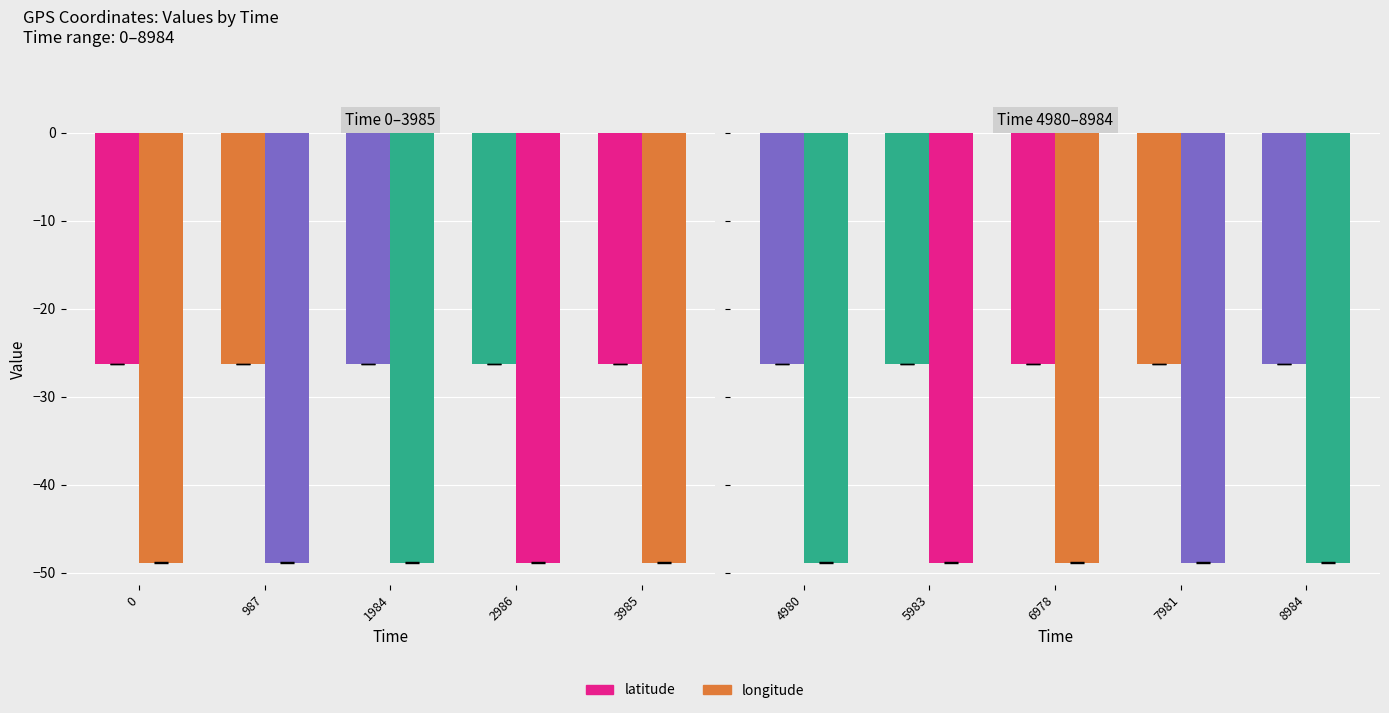

Rank the series at 6978 from highest to lowest value.

latitude, longitude